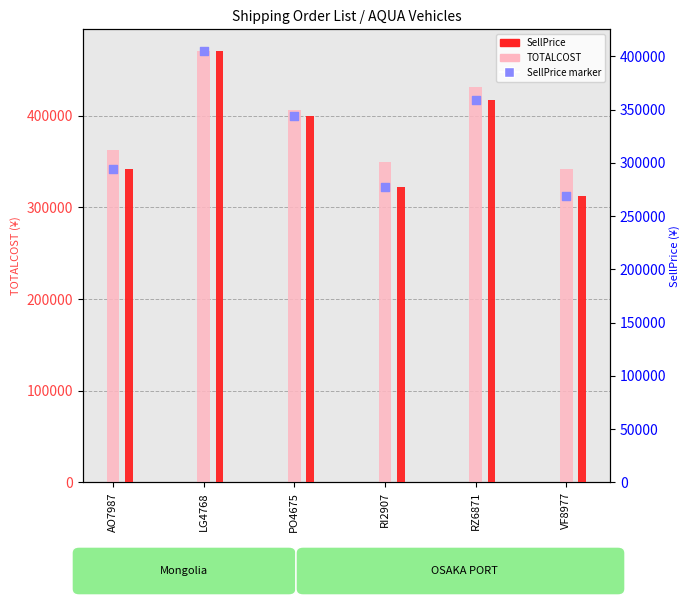

Which series has the largest Y range (max minus min)?

SellPrice